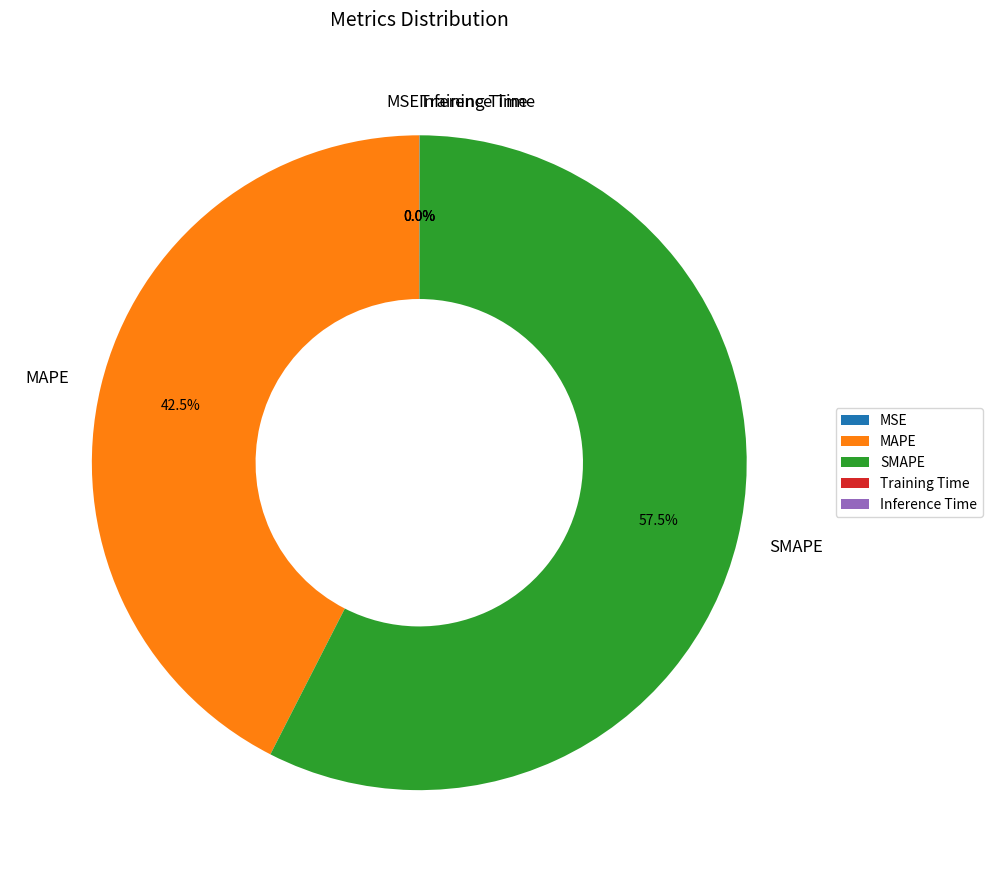

Combined, what portion of the pie is MAPE and SMAPE?

100.0%